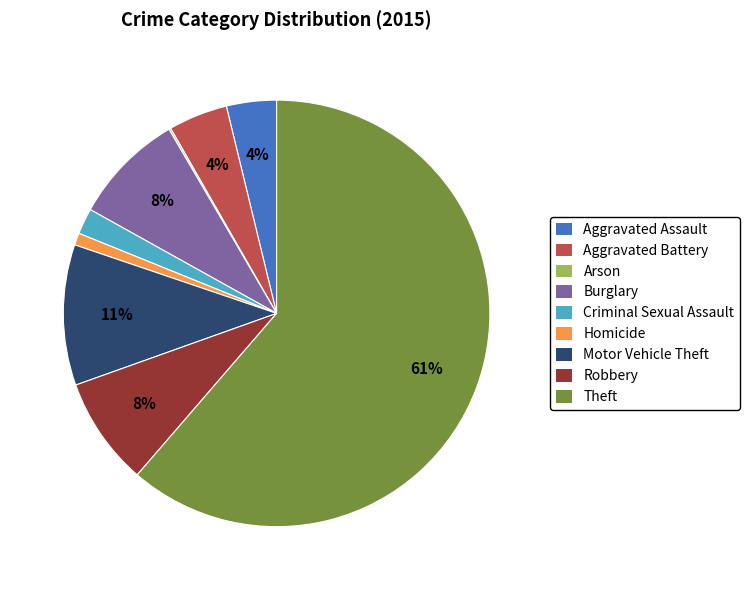

True or false: Aggravated Battery accounts for 17% of the total.

False